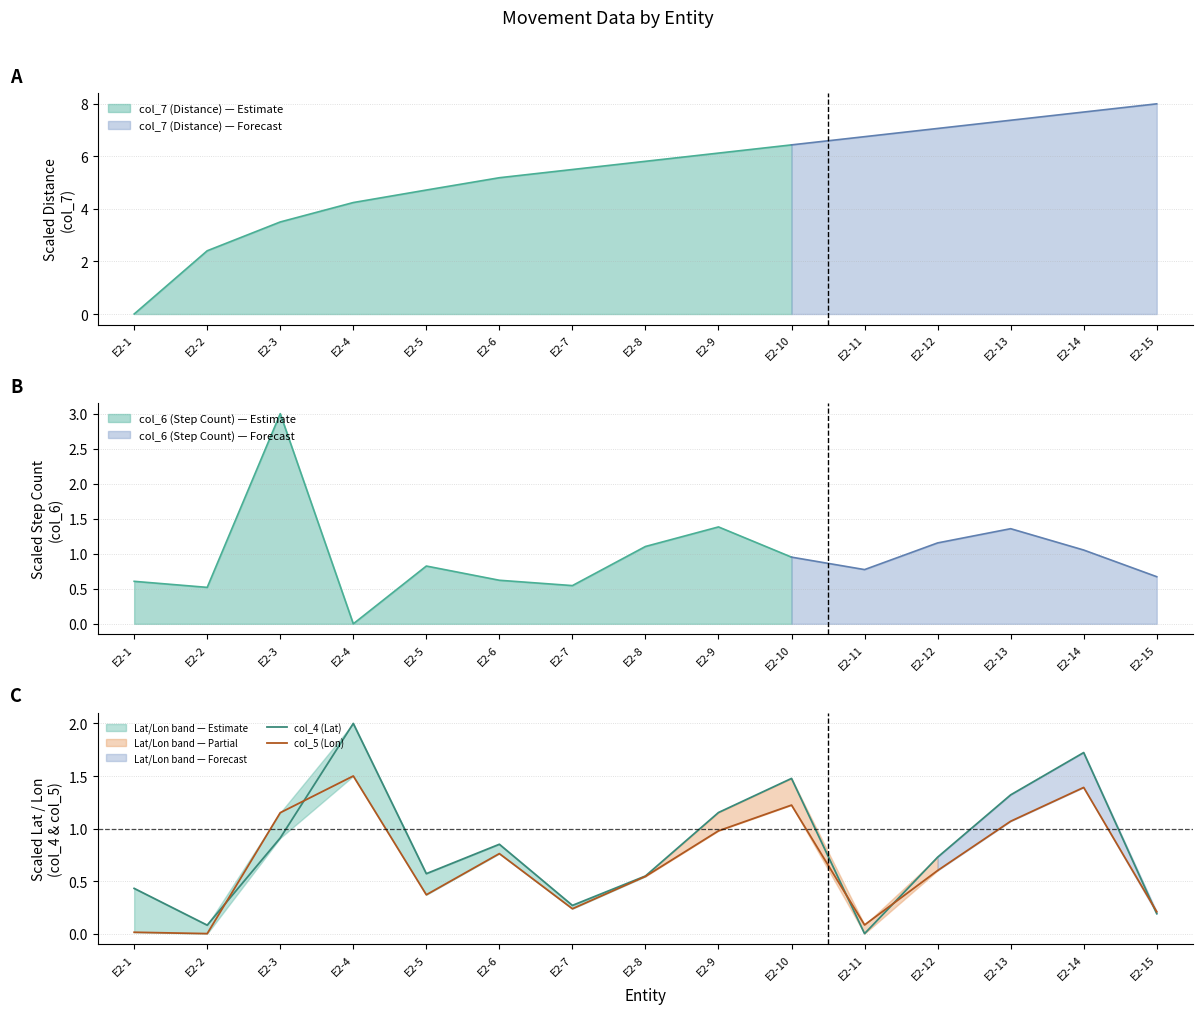

How many interior local valleys does the col_5 (Lon) series have?

4